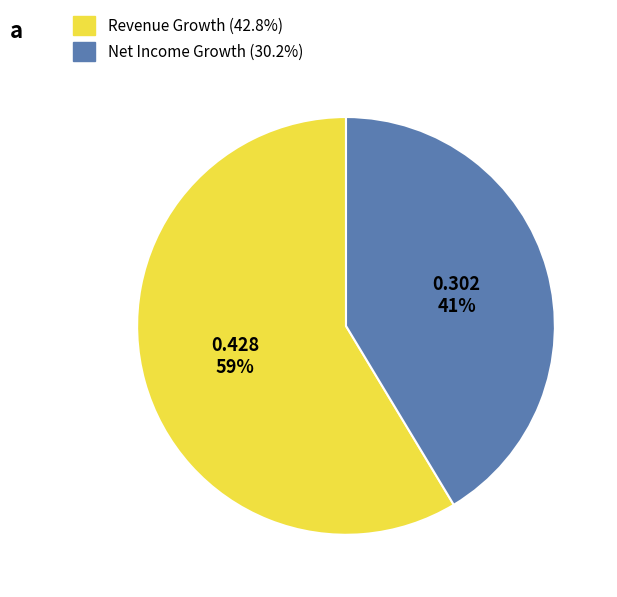

Is there a majority slice in this chart?

Yes